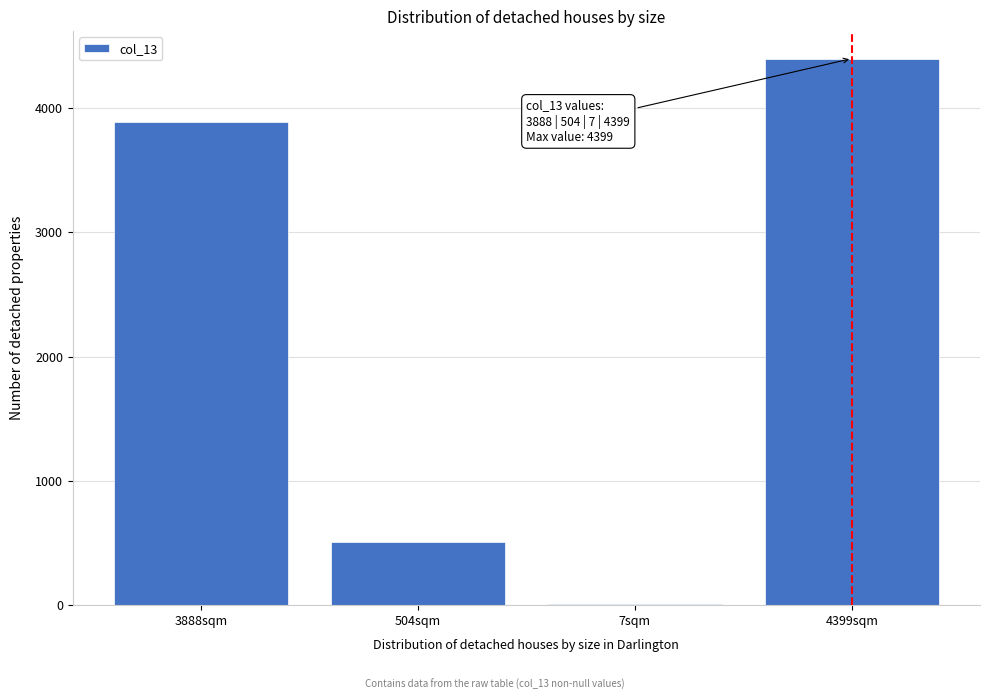

Reading left to right, transcribe all the data shown in this chart.

3888sqm=3888	504sqm=504	7sqm=7	4399sqm=4399